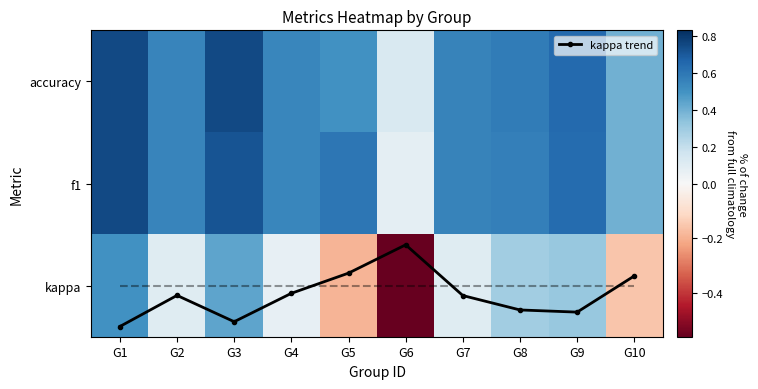

What is the smallest value displayed?

-0.6